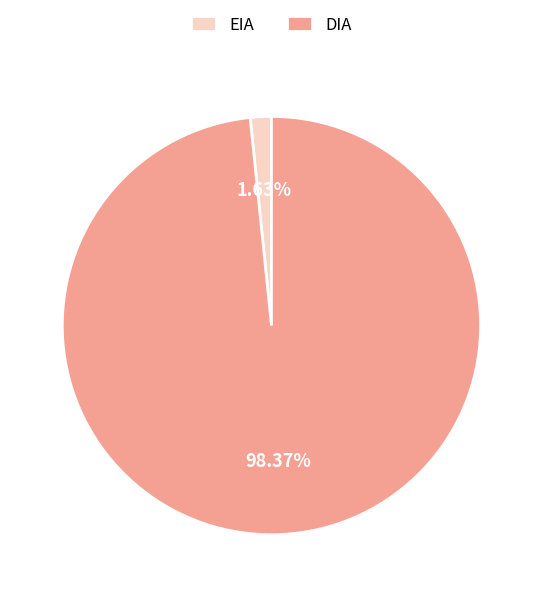

Combined, do EIA and DIA account for over 50%?

Yes